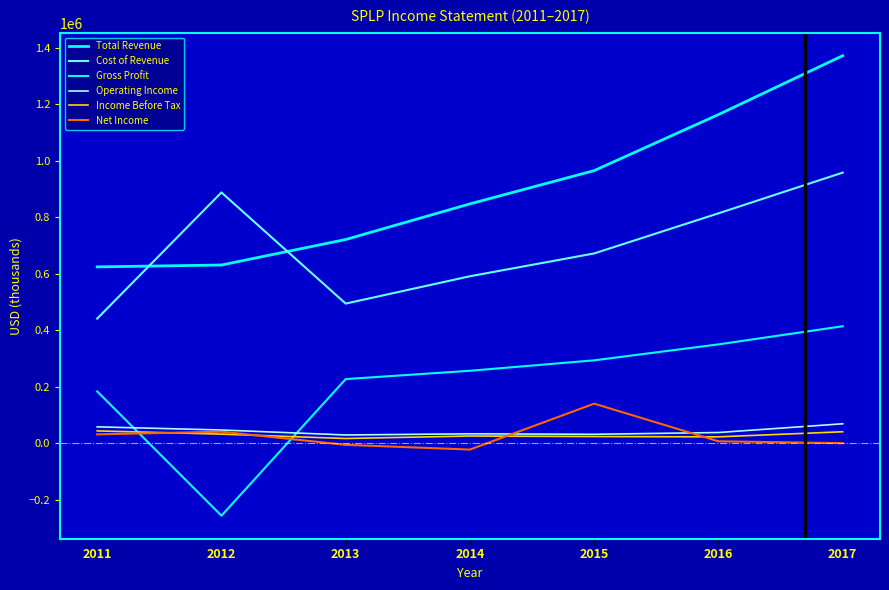

Reading left to right, list all the values displayed in this chart.

Total Revenue: 2011=624200	2012=630800	2013=721100	2014=847300	2015=965100	2016=1163500	2017=1372000
Cost of Revenue: 2011=441000	2012=887700	2013=494200	2014=591000	2015=671800	2016=813800	2017=958000
Gross Profit: 2011=183200	2012=-256900	2013=226900	2014=256300	2015=293300	2016=349800	2017=414000
Operating Income: 2011=57800	2012=46600	2013=29000	2014=33100	2015=31400	2016=37700	2017=68600
Income Before Tax: 2011=43400	2012=32000	2013=16500	2014=25300	2015=23400	2016=22400	2017=40400
Net Income: 2011=31100	2012=40600	2013=-5900	2014=-22700	2015=139900	2016=6600	2017=0